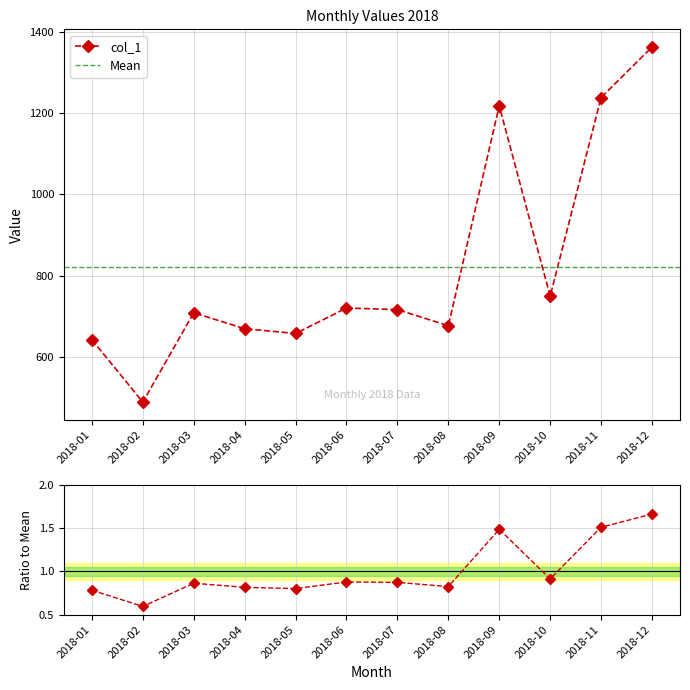

Read the value at 2018-05.

657.8